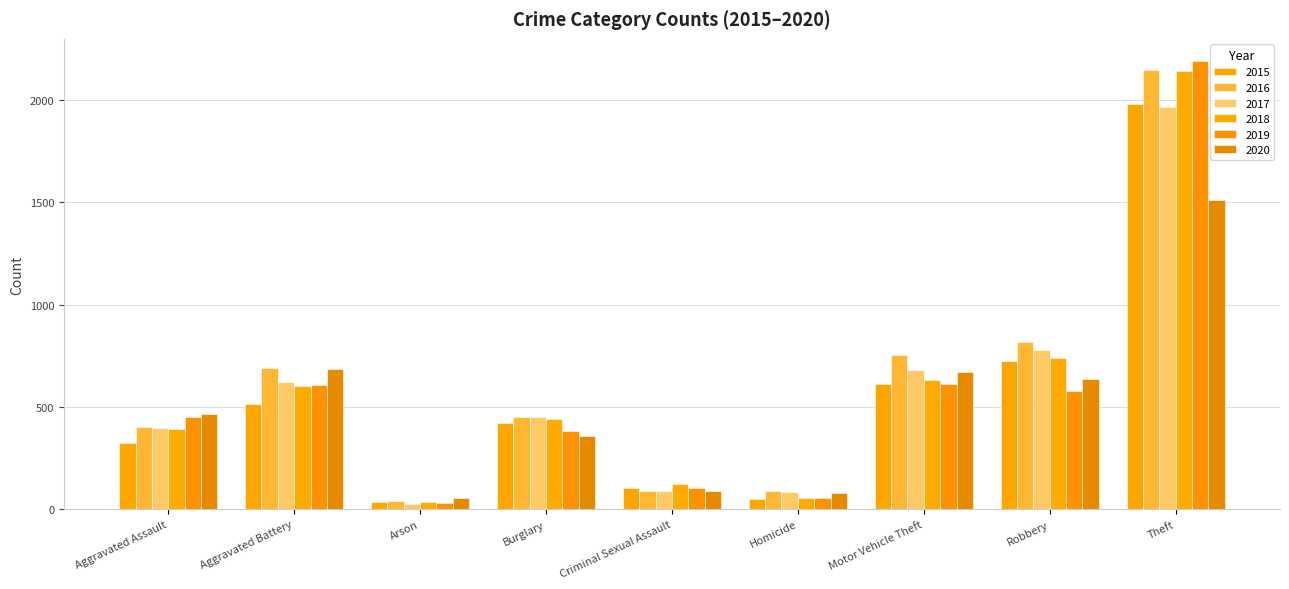

Which category has the highest value in the 2018 series?

Theft